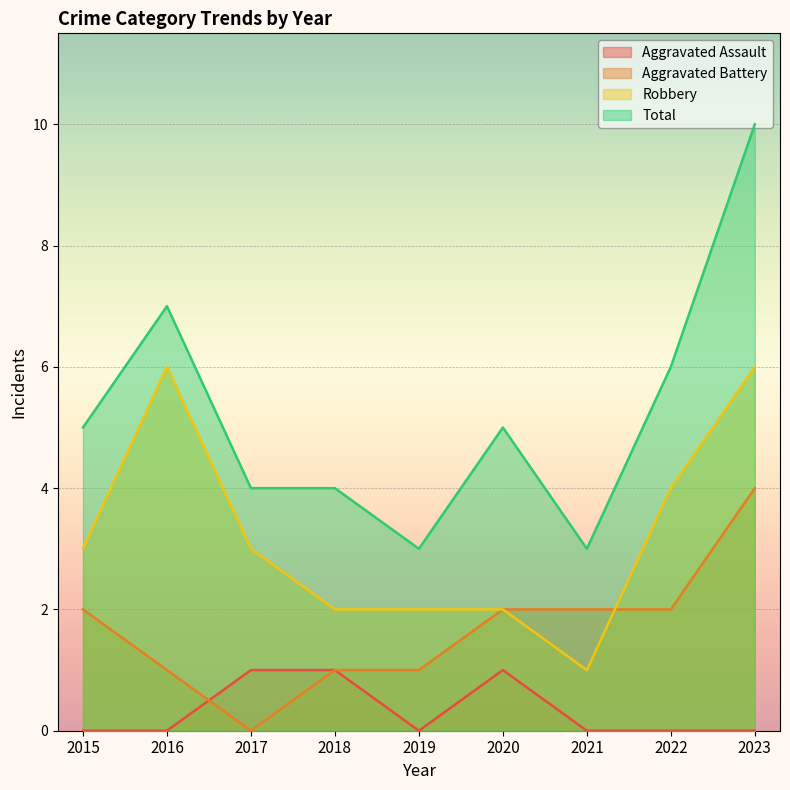

At which label is Aggravated Assault closest to 0?

2015